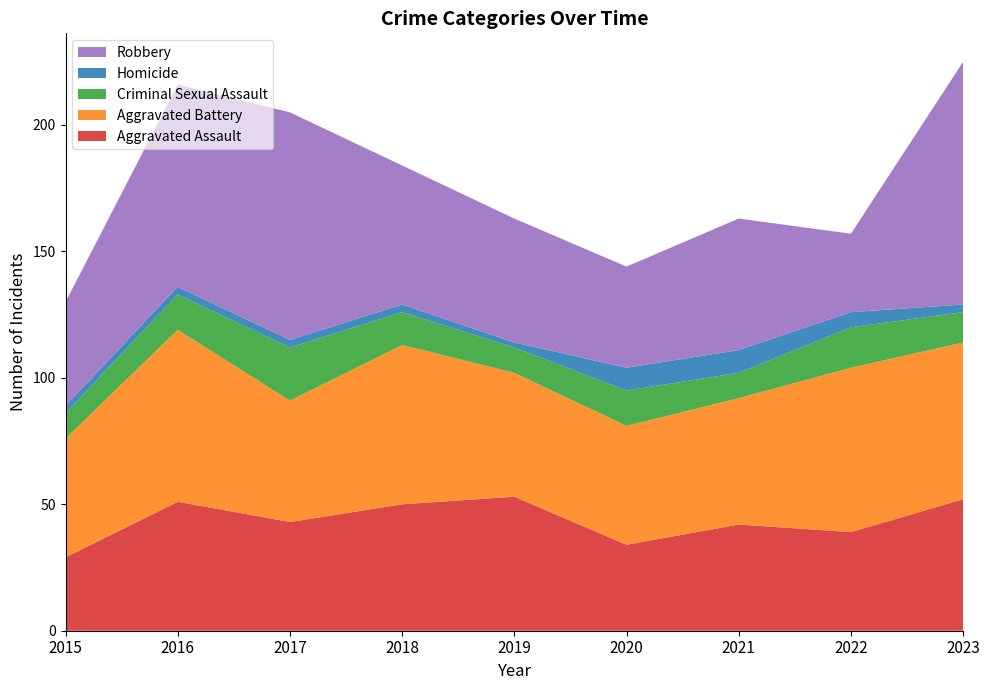

Reading left to right, list all the values displayed in this chart.

Aggravated Assault: 2015=29	2016=51	2017=43	2018=50	2019=53	2020=34	2021=42	2022=39	2023=52
Aggravated Battery: 2015=47	2016=68	2017=48	2018=63	2019=49	2020=47	2021=50	2022=65	2023=62
Criminal Sexual Assault: 2015=10	2016=14	2017=21	2018=13	2019=10	2020=14	2021=10	2022=16	2023=12
Homicide: 2015=3	2016=3	2017=3	2018=3	2019=2	2020=9	2021=9	2022=6	2023=3
Robbery: 2015=41	2016=80	2017=90	2018=55	2019=49	2020=40	2021=52	2022=31	2023=96